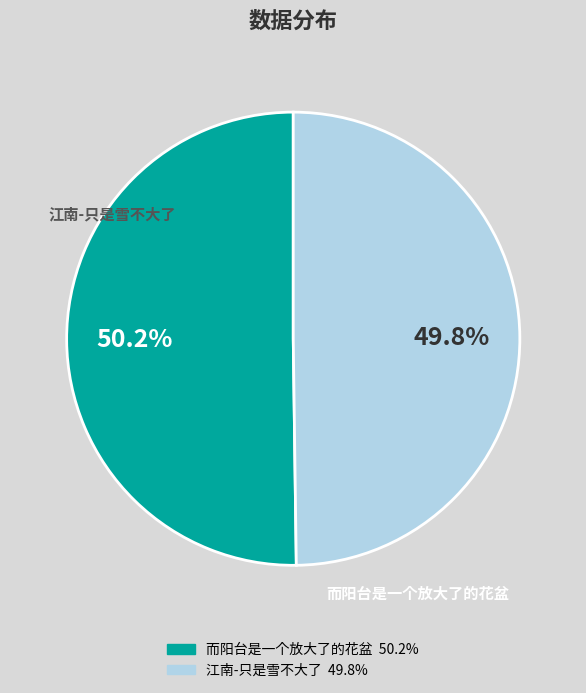

Count the number of slices in the pie.

2